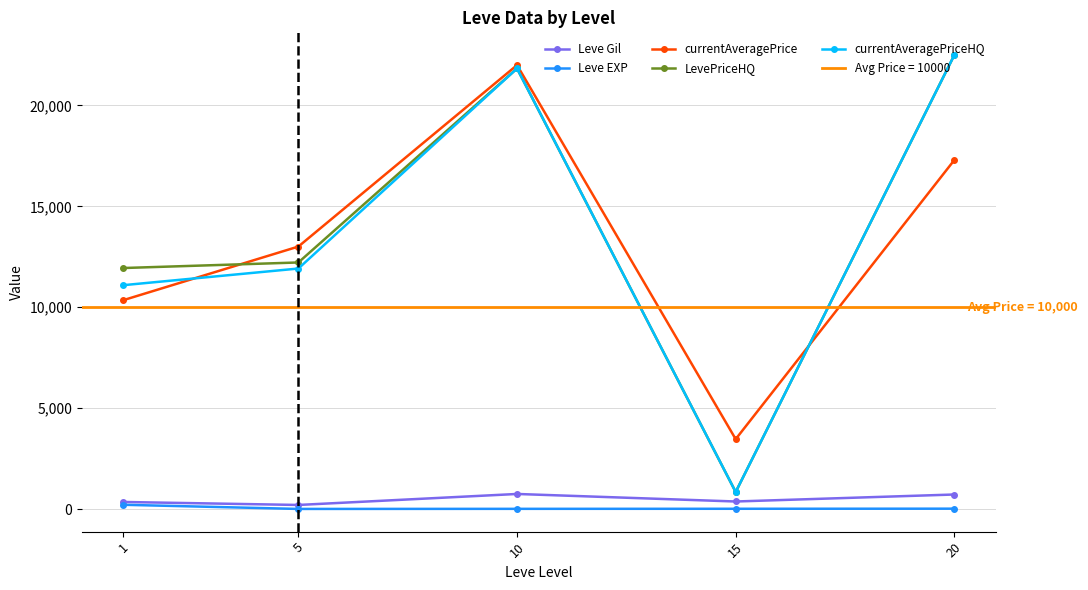

At which category is the sum across all series the highest?

10